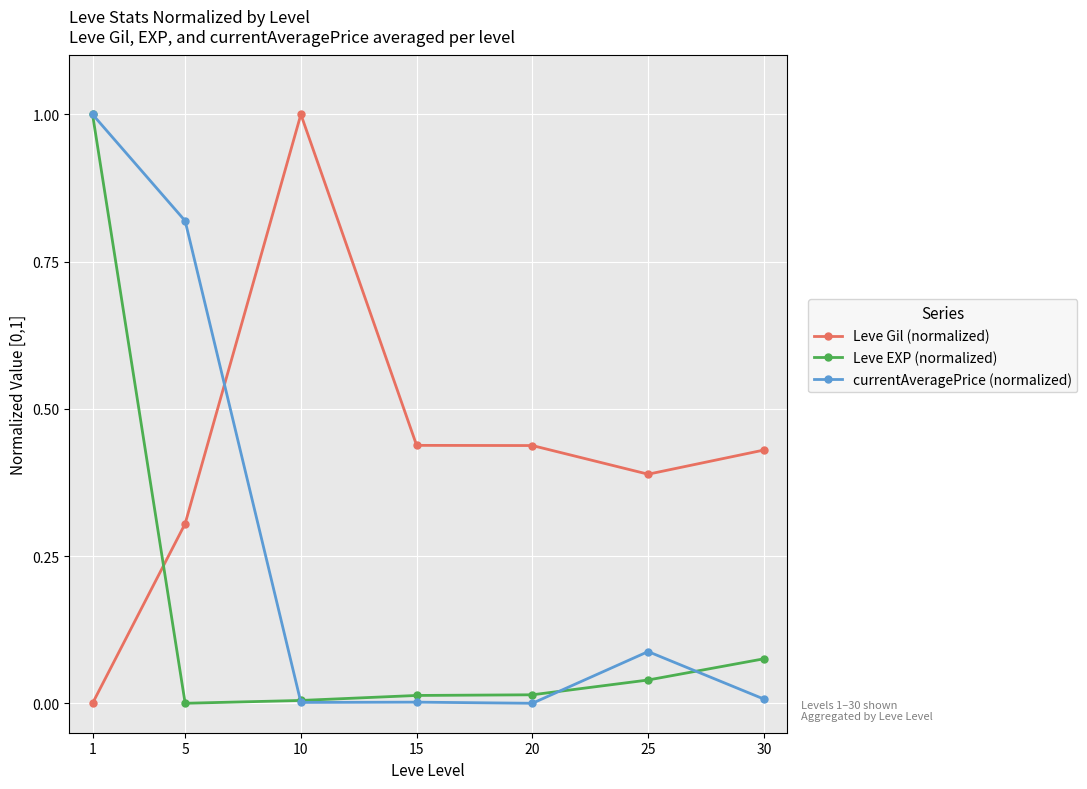

True or false: currentAveragePrice (normalized) has a value of -0.6 at 20.

False